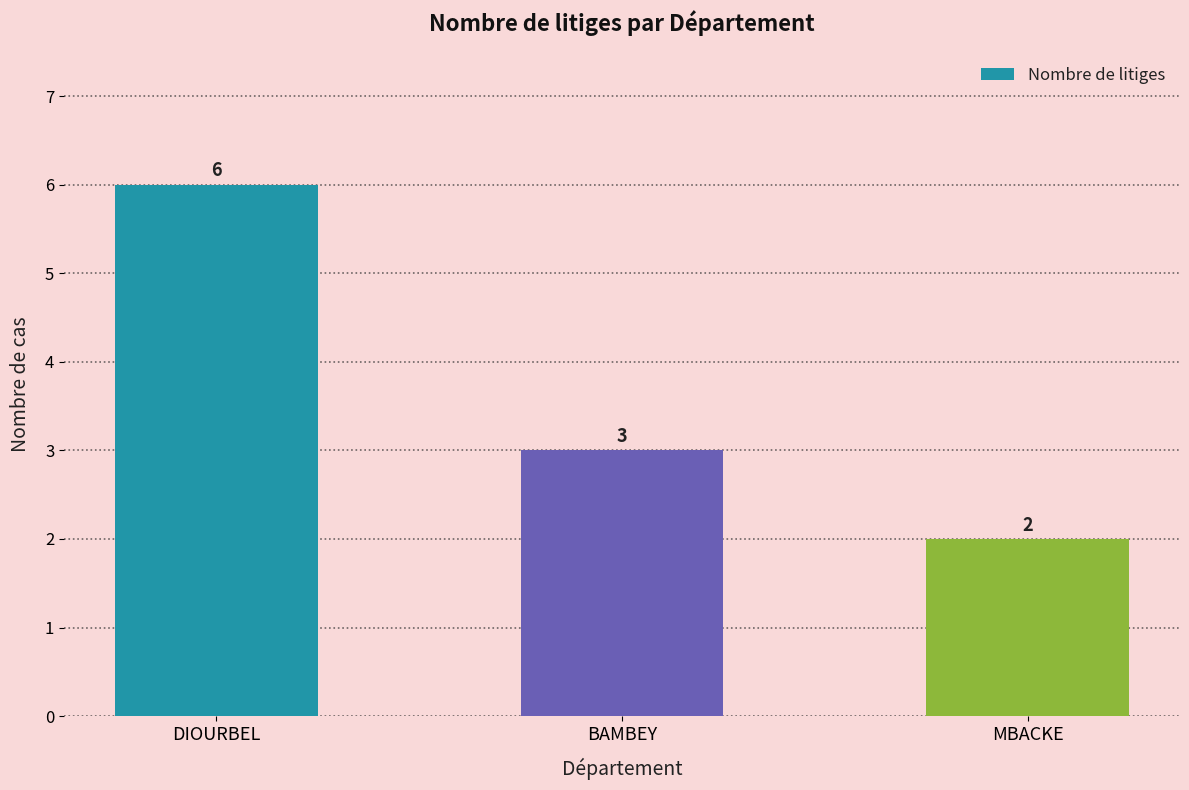

What is the label of the 1st bar from the left?

DIOURBEL